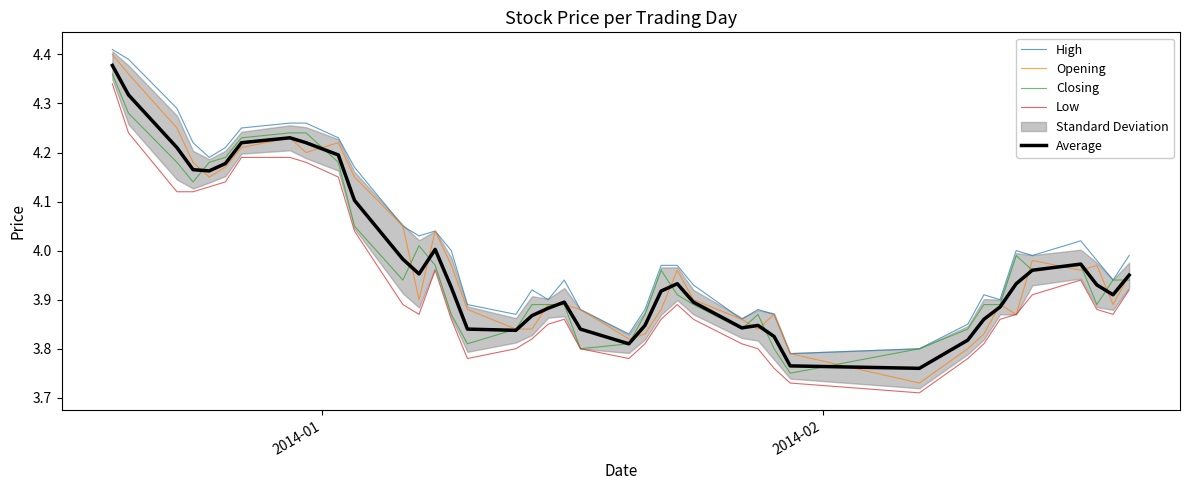

True or false: Low and Average cross at least once.

False